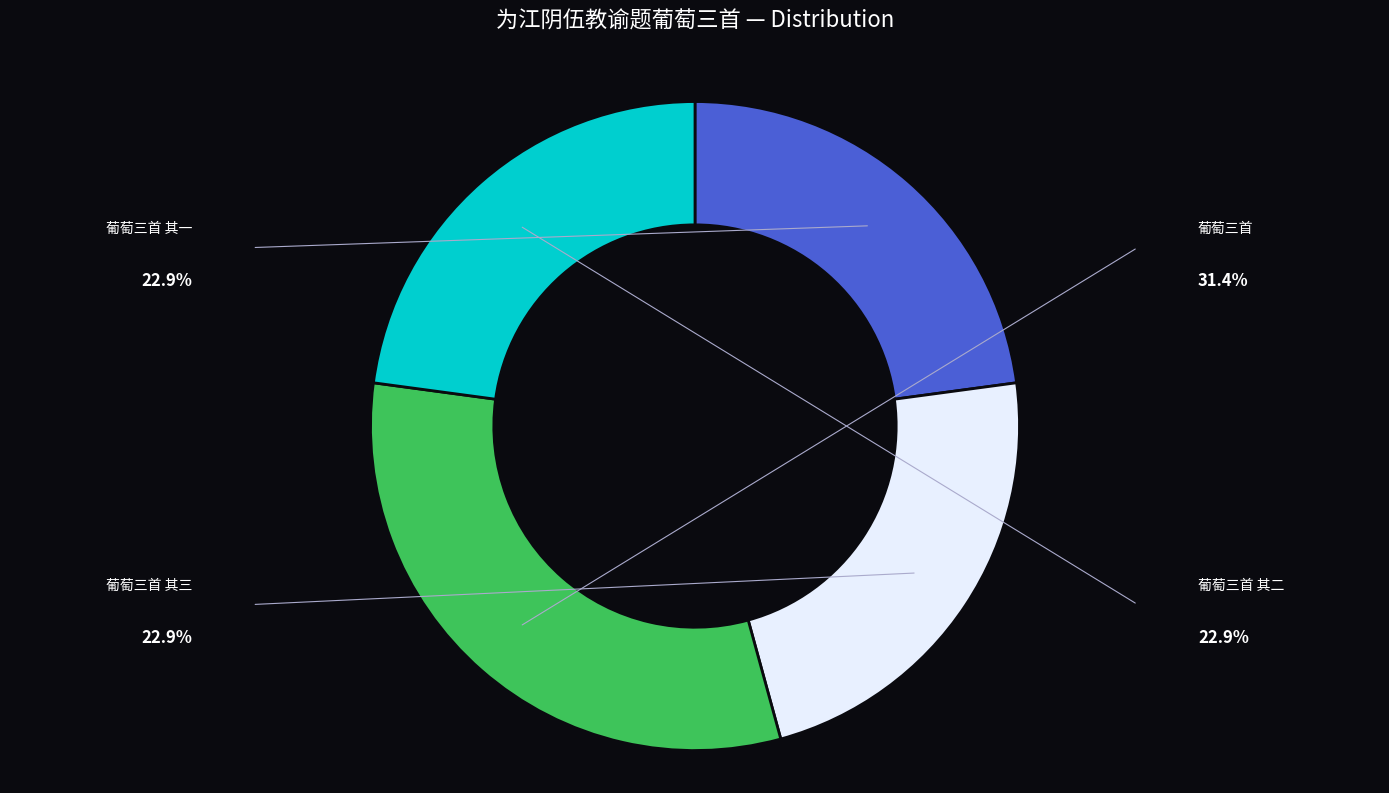

Is there a majority slice in this chart?

No